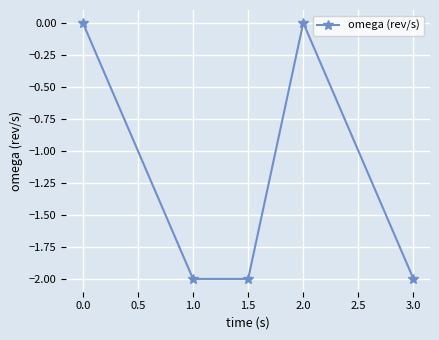

What is the smallest value displayed?

-2